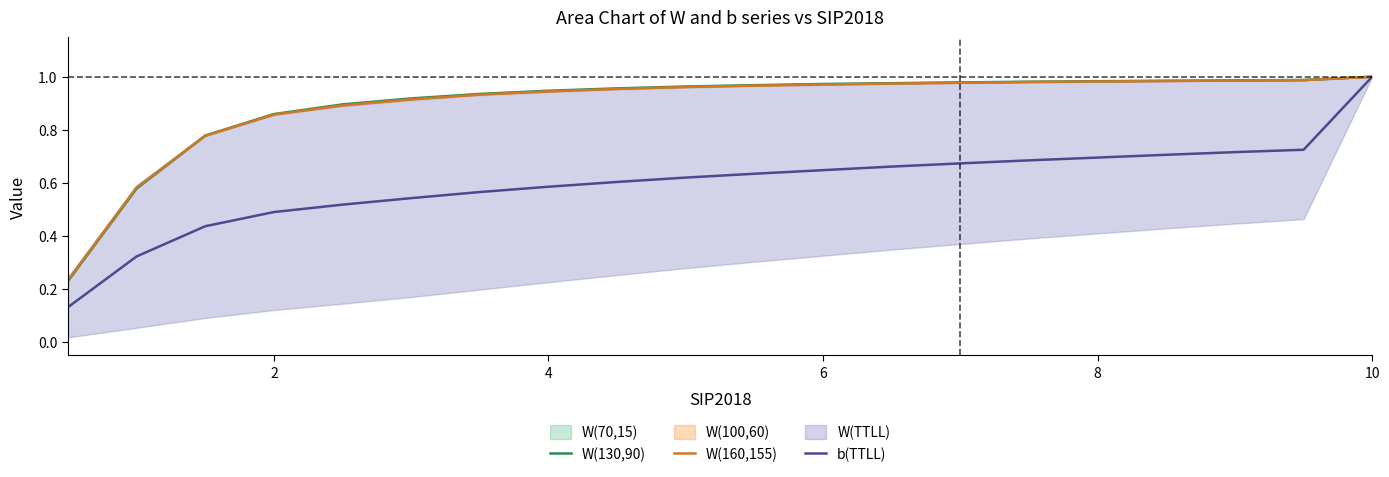

What is the value of the W(160,155) point at the 2nd from the left?

0.6